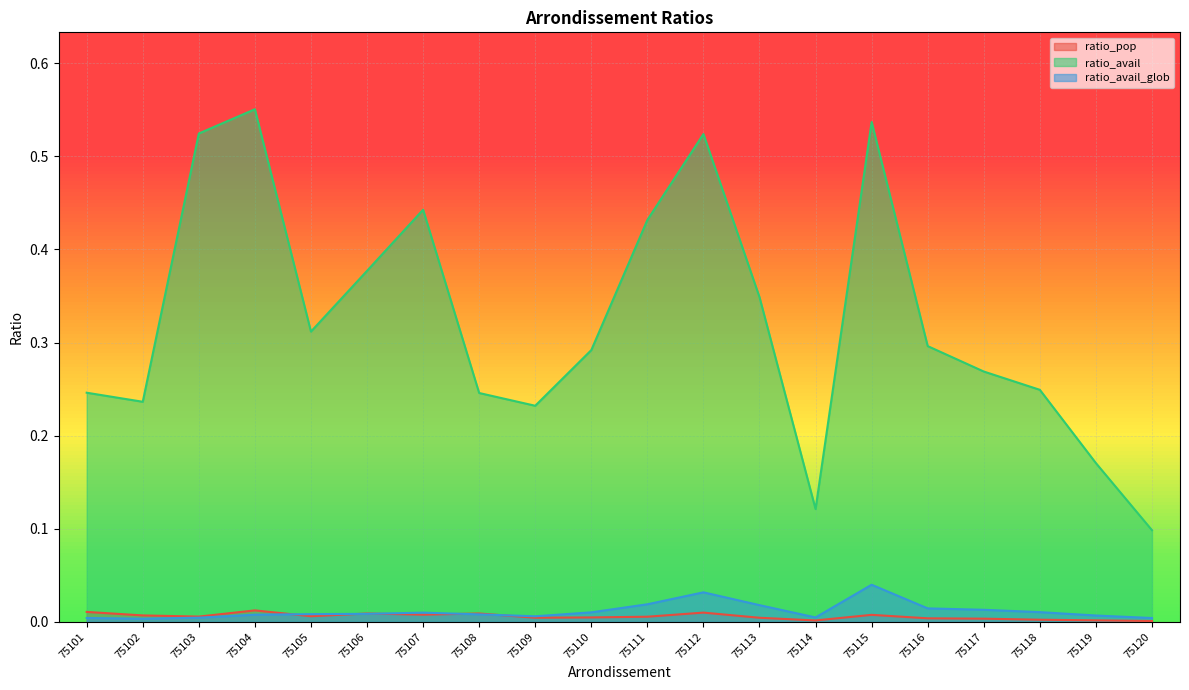

How many interior local peaks does the ratio_avail series have?

4